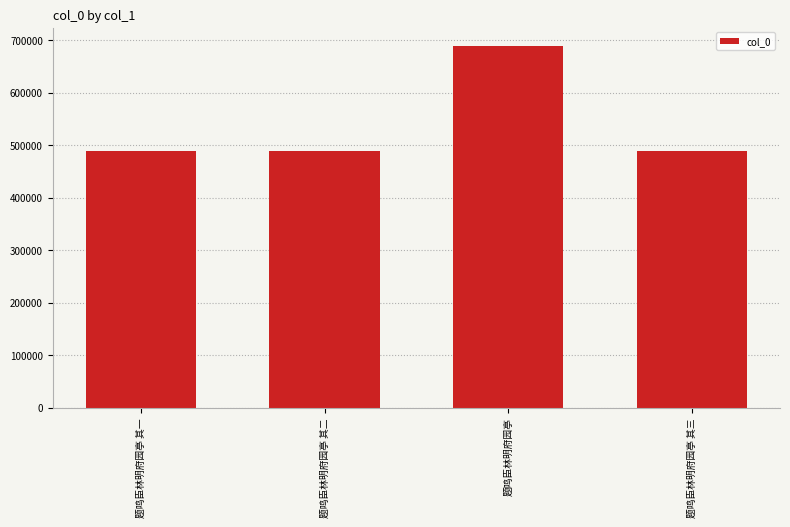

What is the change in value from 题鸣臣林明府园亭 其二 to 题鸣臣林明府园亭?

+200869